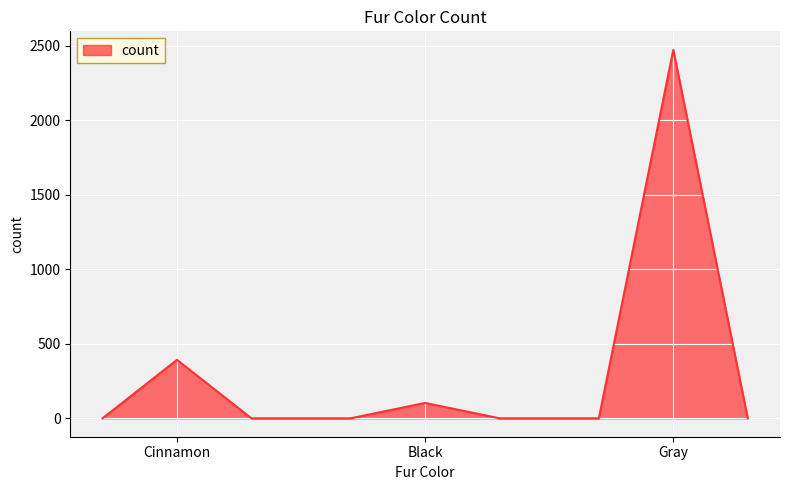

What is the difference between the maximum and minimum values?

2473